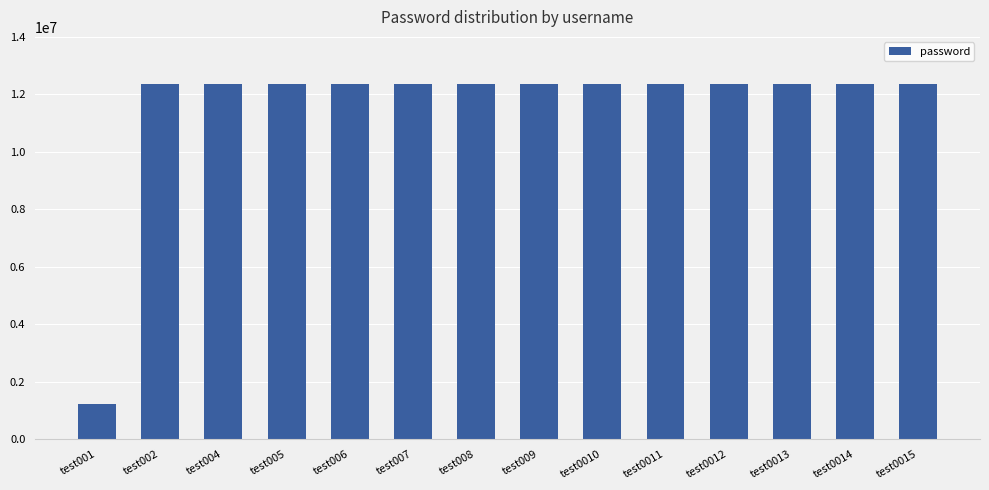

What is the smallest value displayed?

1234567